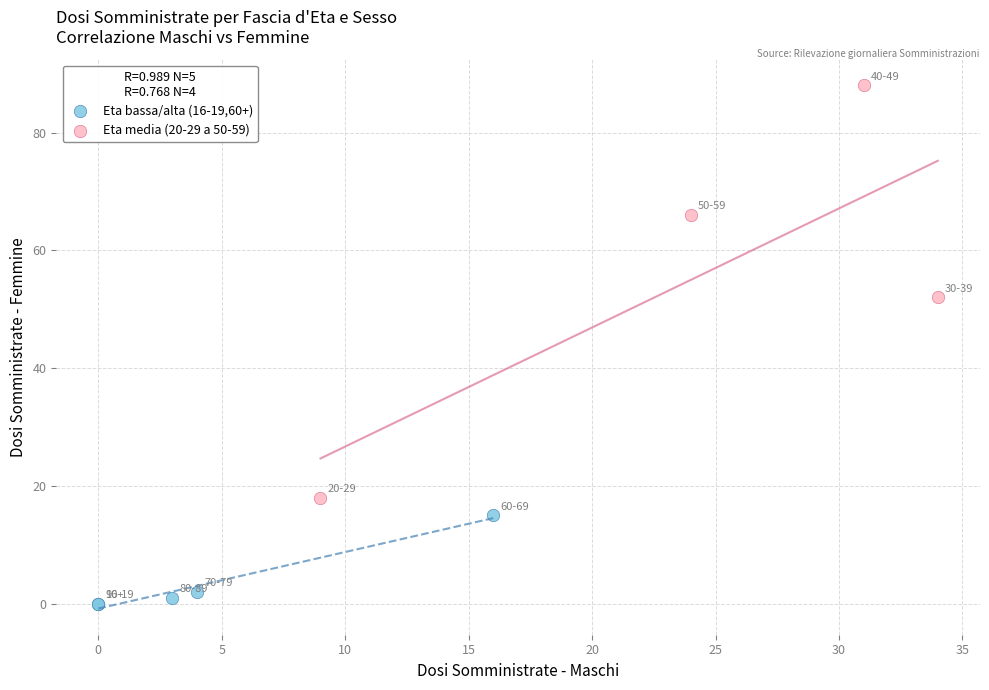

Which series contains the lowest Y value?

Eta bassa/alta (16-19,60+)